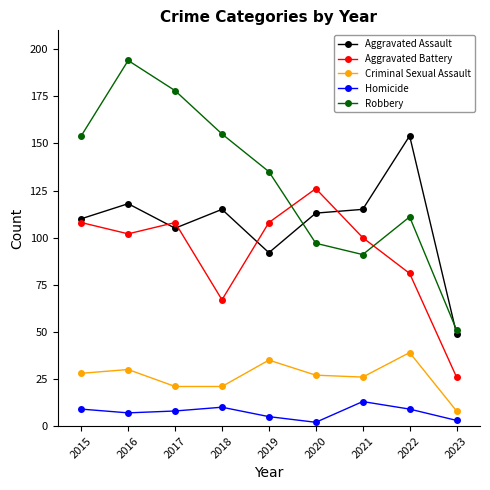

What is the spread (max minus min) of values at 2020?

124